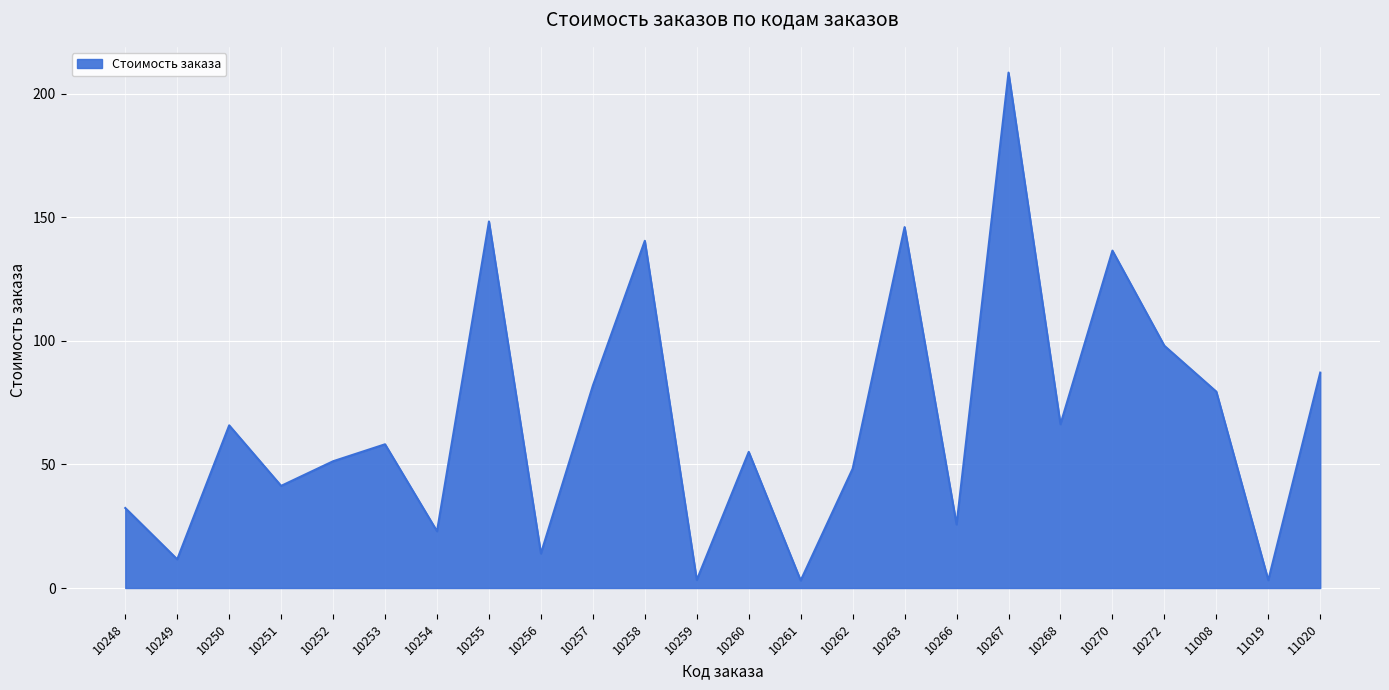

What is the difference between the second highest and minimum values?

145.3